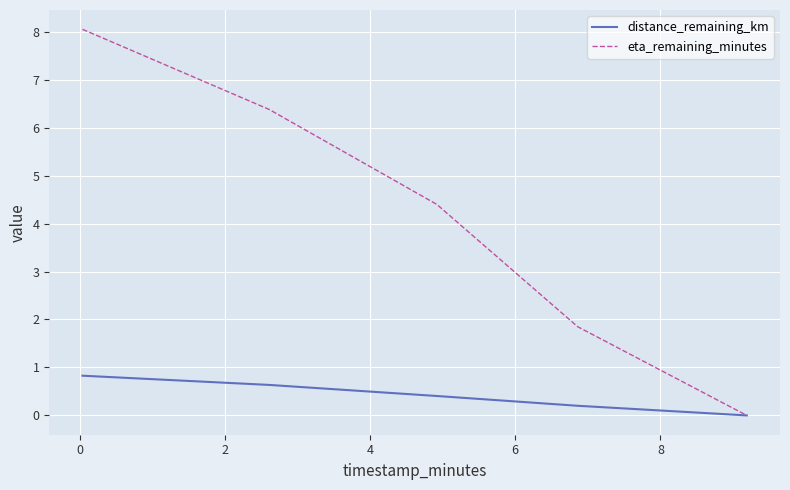

True or false: eta_remaining_minutes has more than 0 points higher than both neighbors.

False